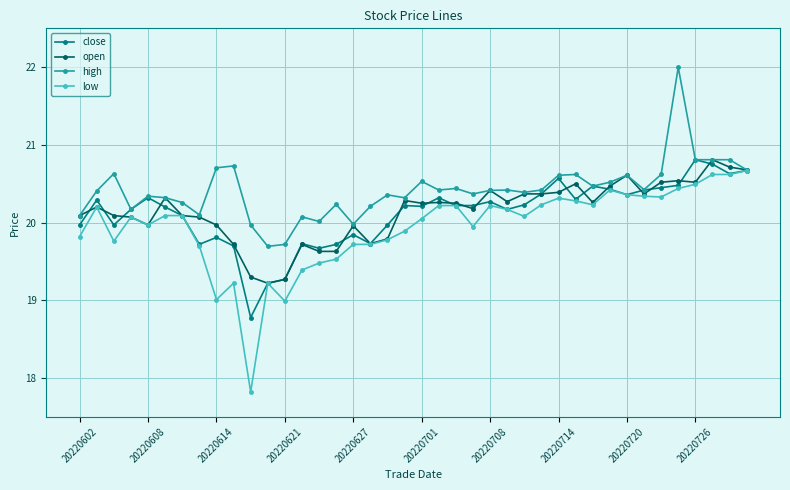

Which series has the largest total across all categories?

high